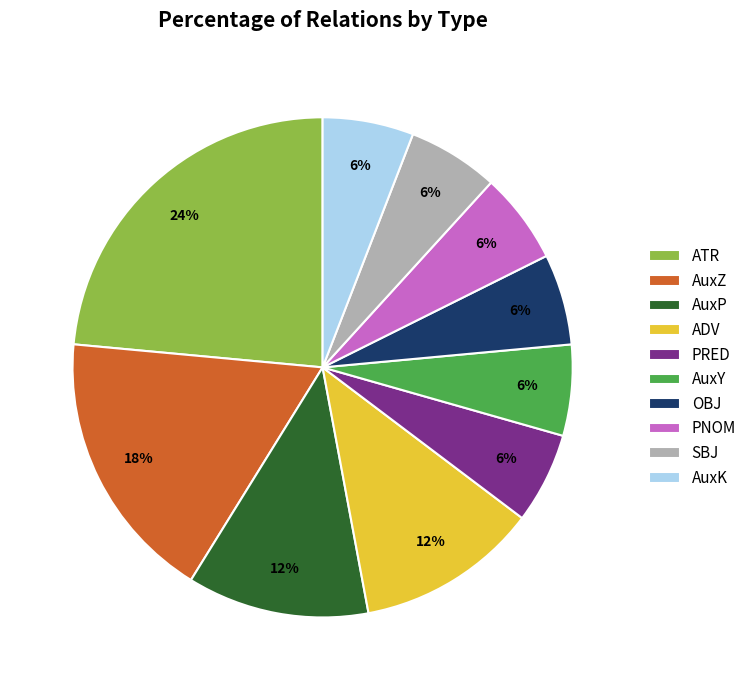

Which slice is the largest?

ATR